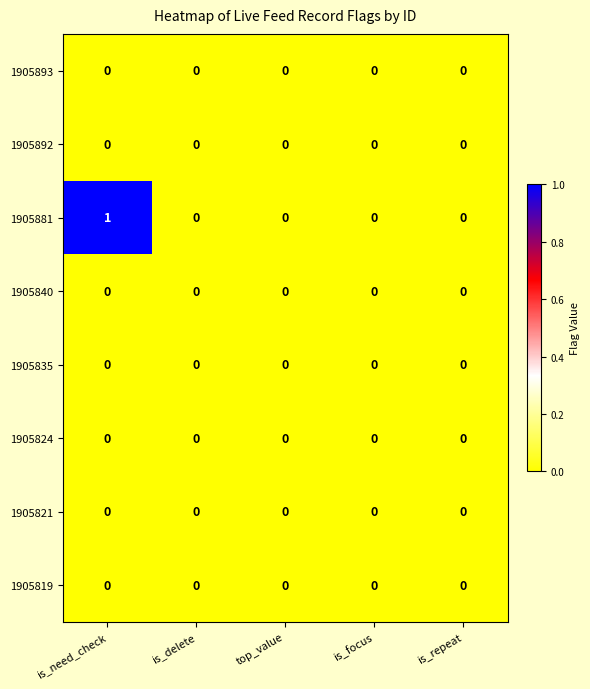

Which series has the widest spread of values?

1905881